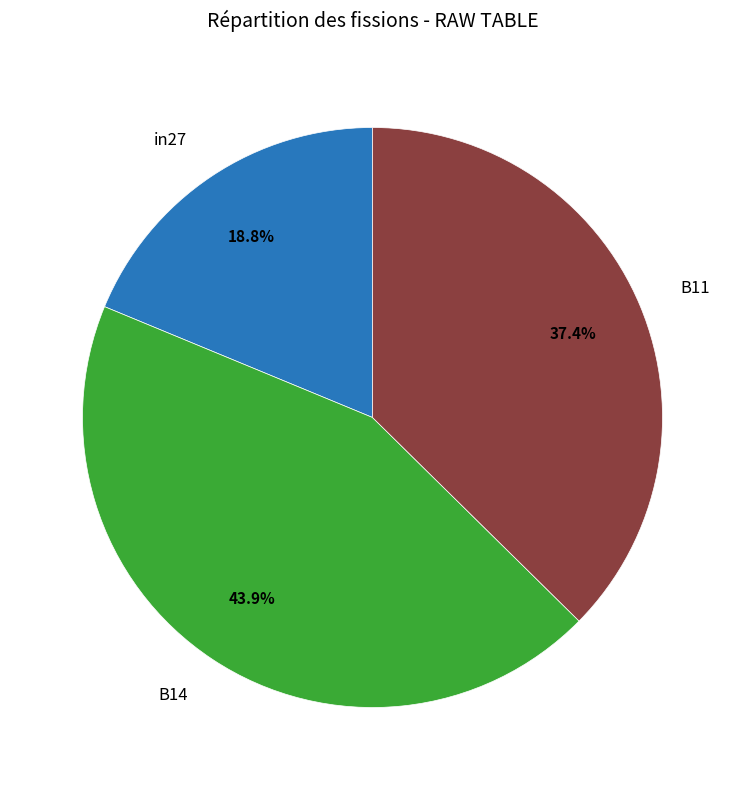

Is there any slice that represents more than half of the pie?

No